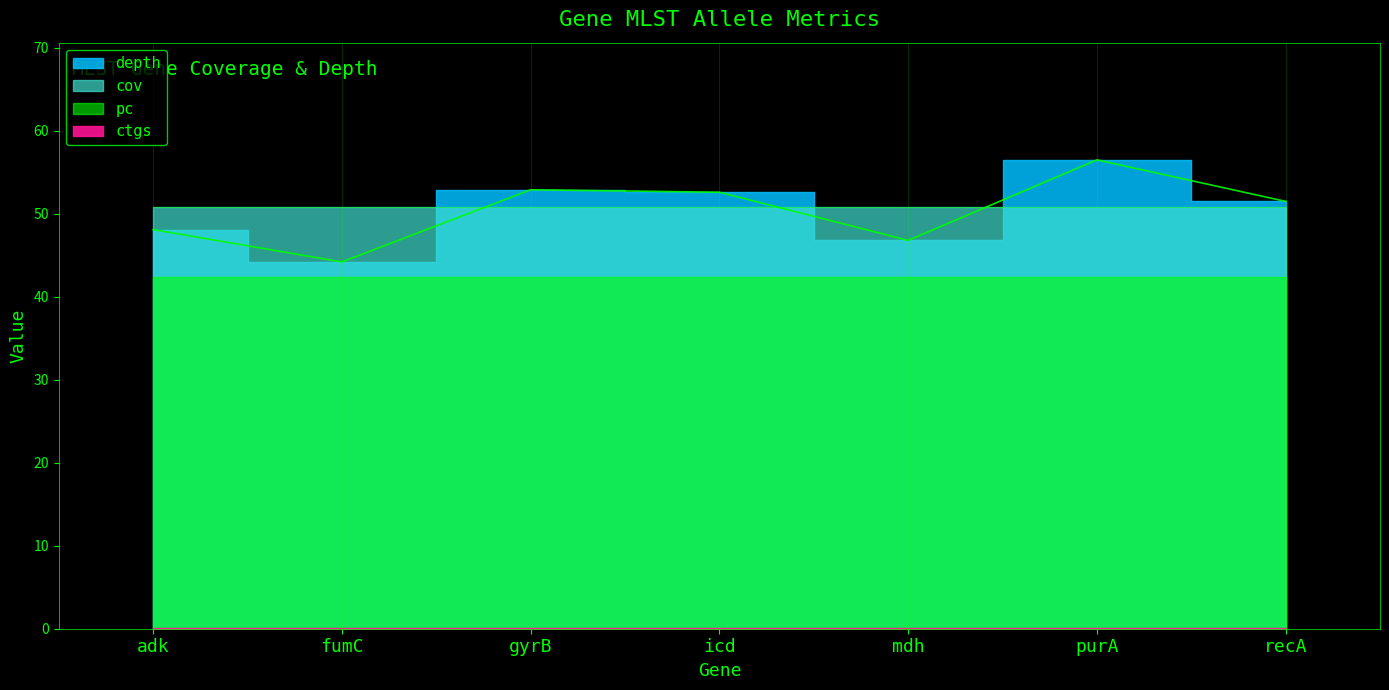

Between adk and purA, which series saw the biggest shift?

depth